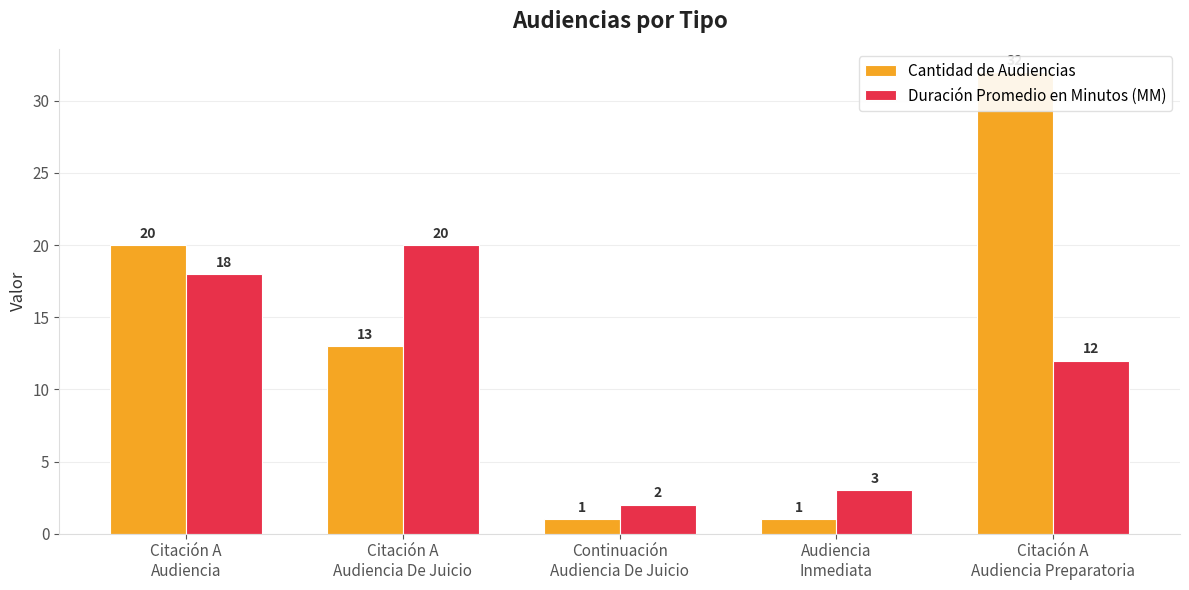

What is the label of the 5th bar from the right?

Citación A
Audiencia